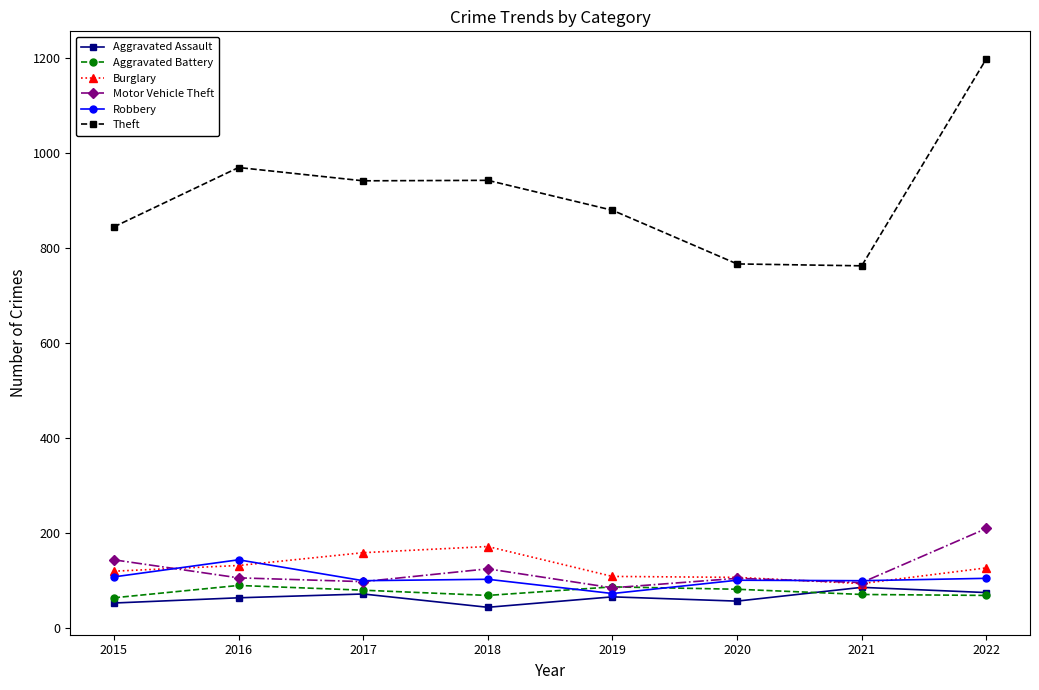

At which label is Motor Vehicle Theft closest to 146?

2015